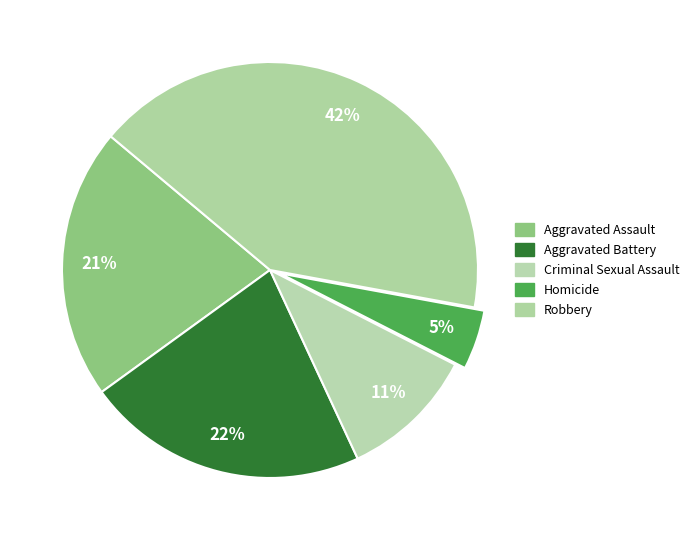

Count the number of slices in the pie.

5